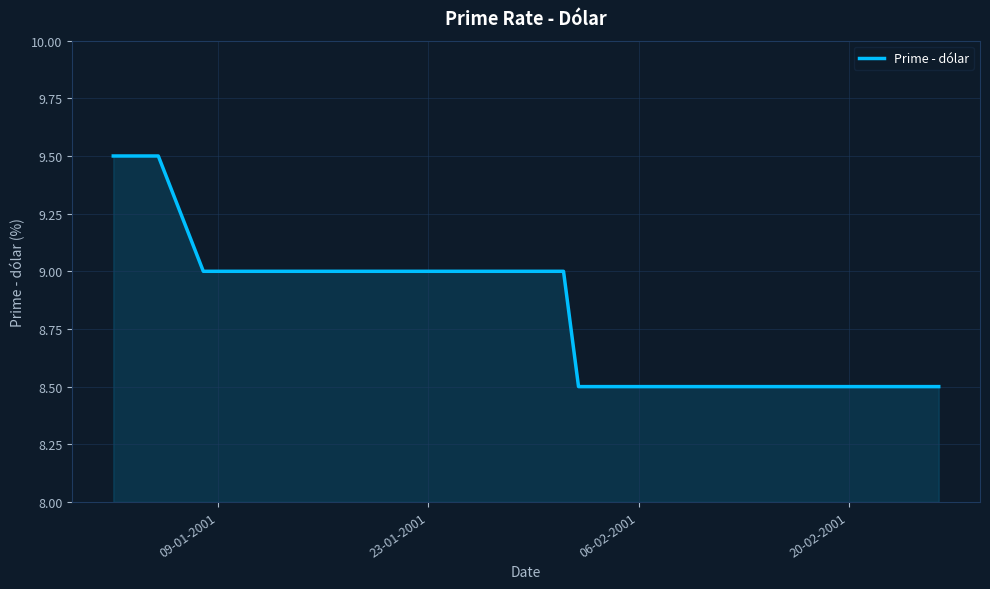

What is the maximum value shown in the chart?

9.5